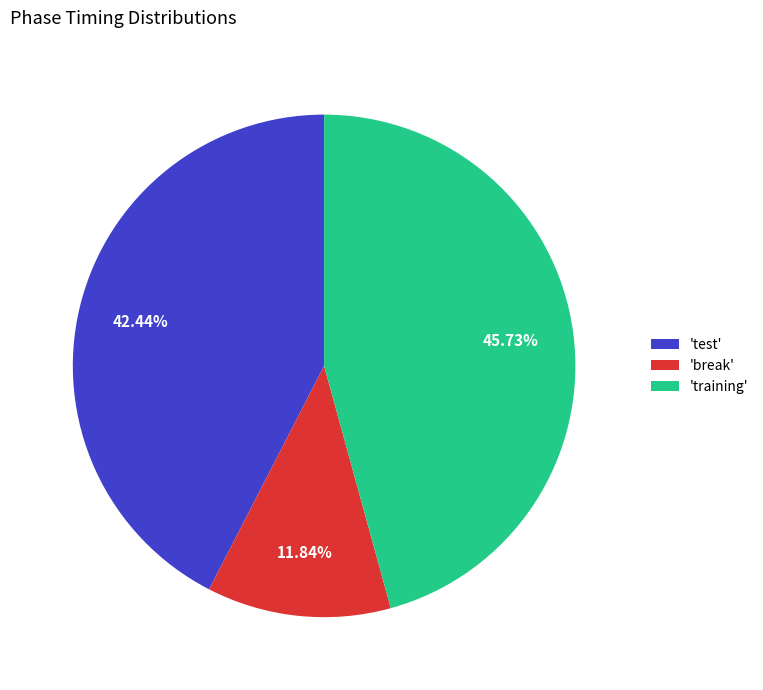

Rank the categories by value from highest to lowest.

'training', 'test', 'break'